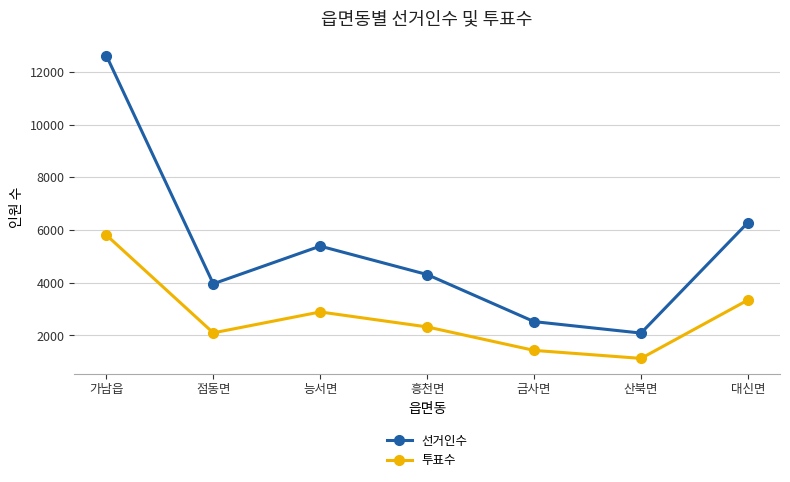

What is the difference between the highest and lowest values at 대신면?

2941